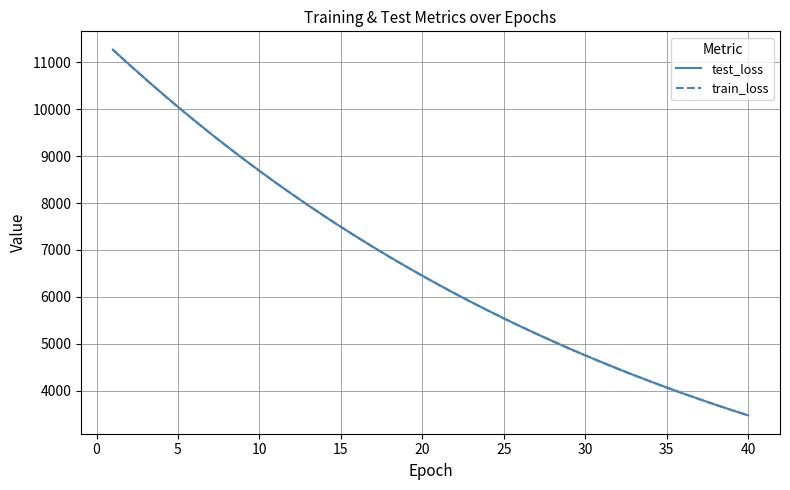

What is the highest value of the train_loss series?

11269.0